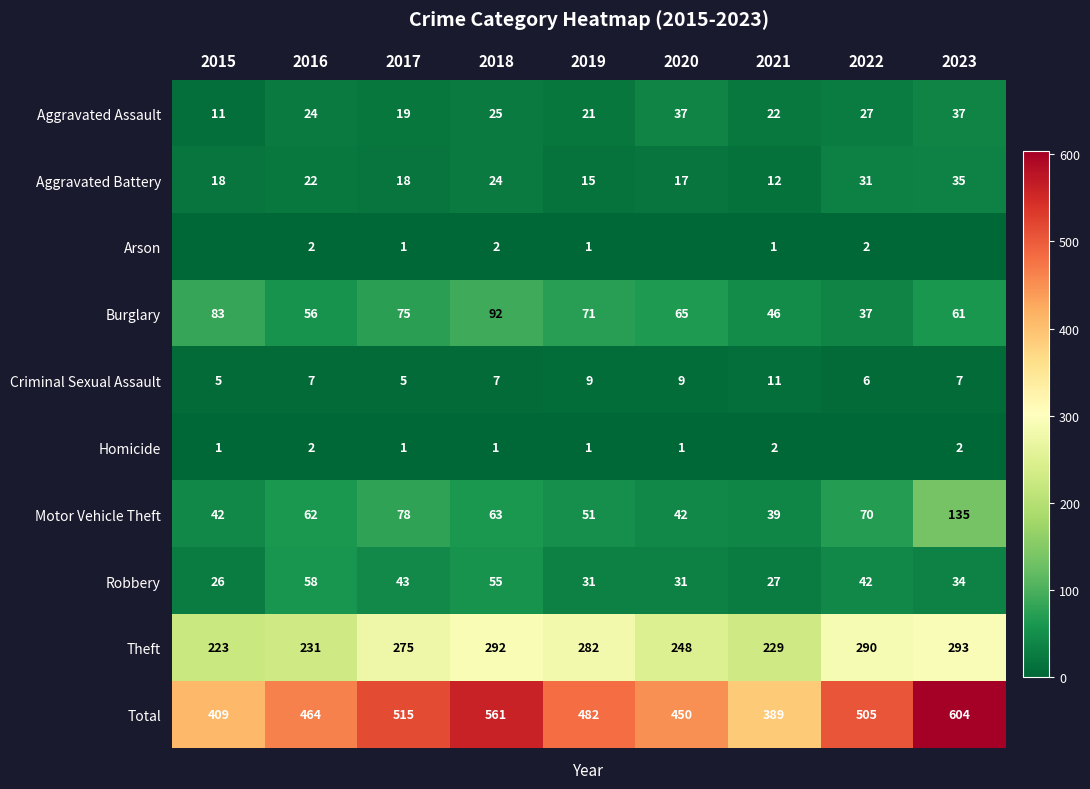

The Arson series shows 0 at 2021. True or false?

False